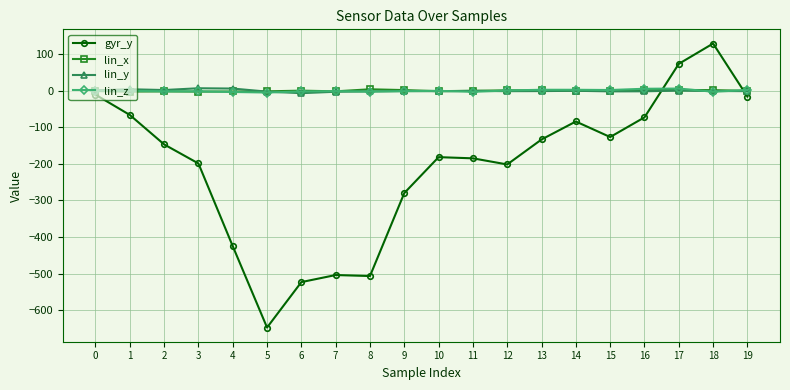

True or false: lin_x has more than 1 interior local peaks.

True